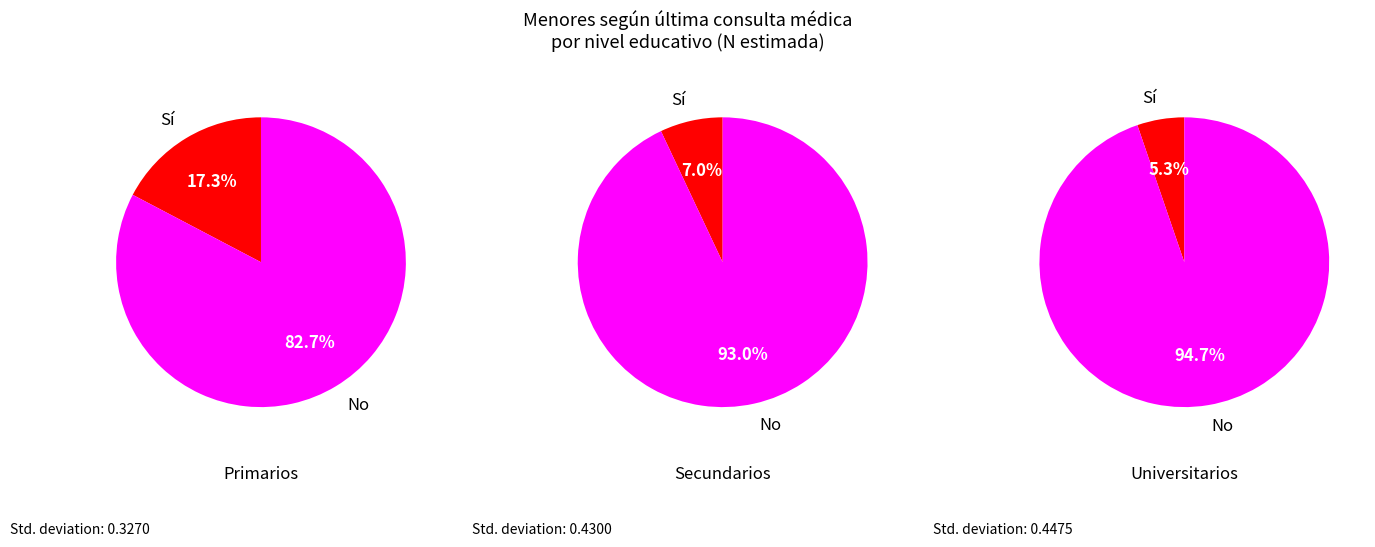

Combined, do 1 and 0 account for over 50%?

Yes